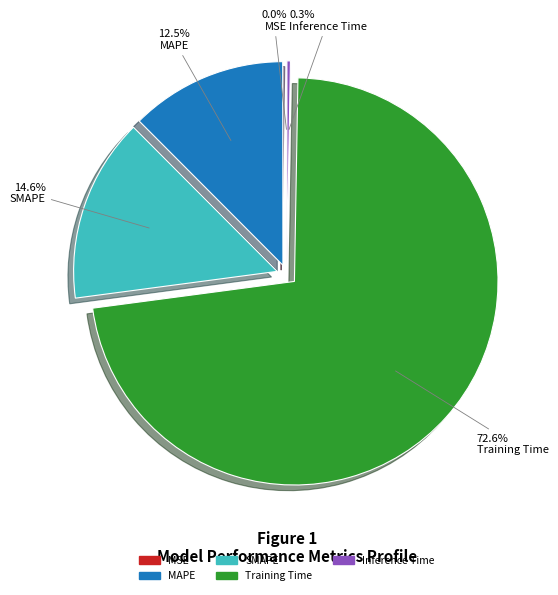

Is it true that SMAPE is 29% of the pie?

False